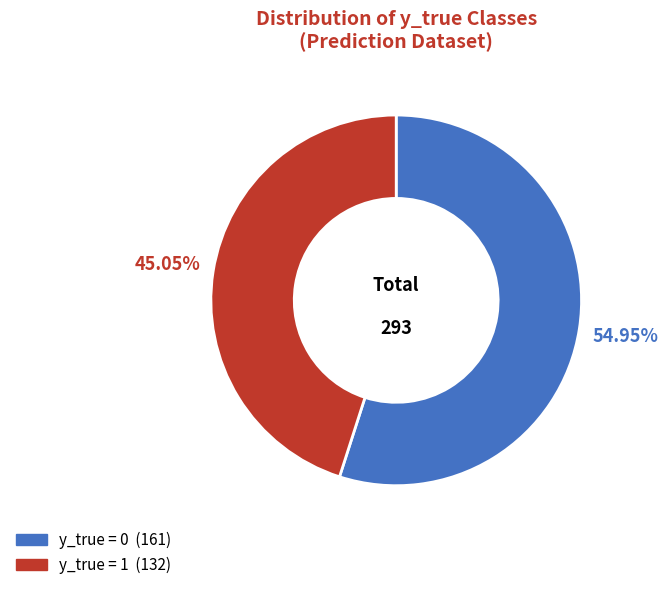

What percentage do y_true = 1 and y_true = 0 together represent?

100.0%